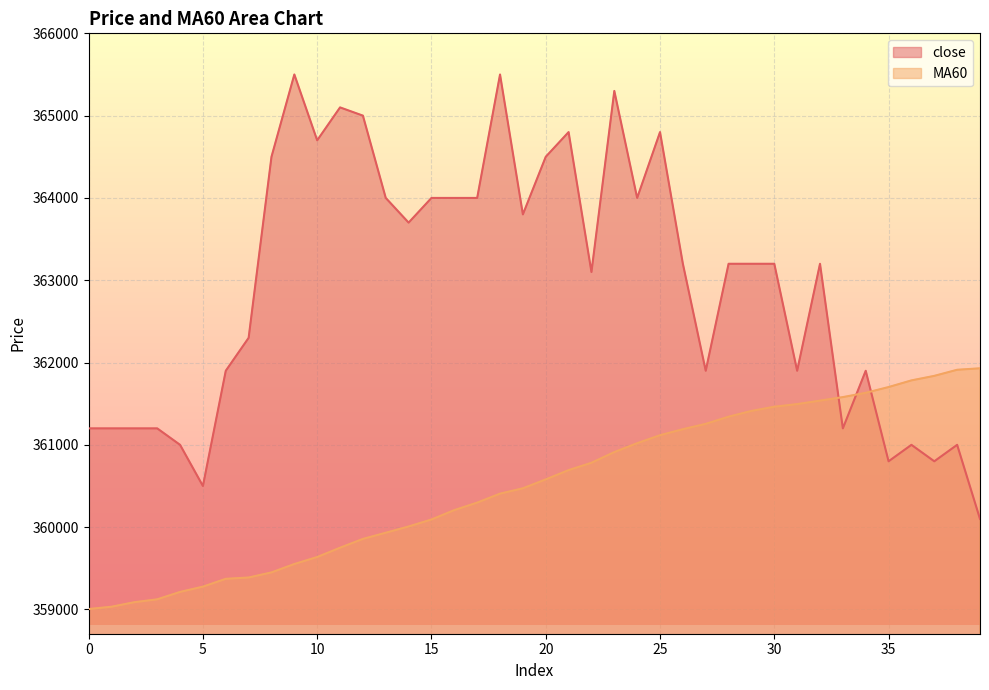

List the labels in order of MA60 value, smallest first.

0, 1, 2, 3, 4, 5, 6, 7, 8, 9, 10, 11, 12, 13, 14, 15, 16, 17, 18, 19, 20, 21, 22, 23, 24, 25, 26, 27, 28, 29, 30, 31, 32, 33, 34, 35, 36, 37, 38, 39